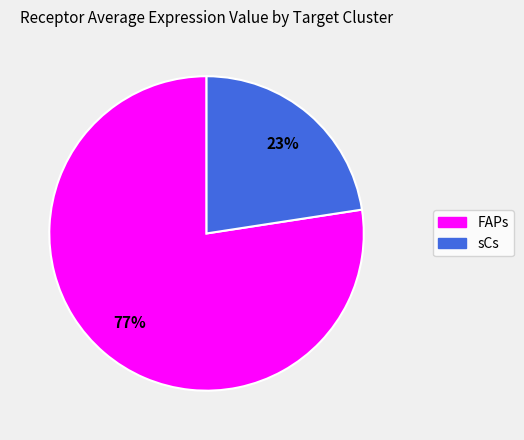

Do sCs and FAPs together represent more than half of the pie?

Yes